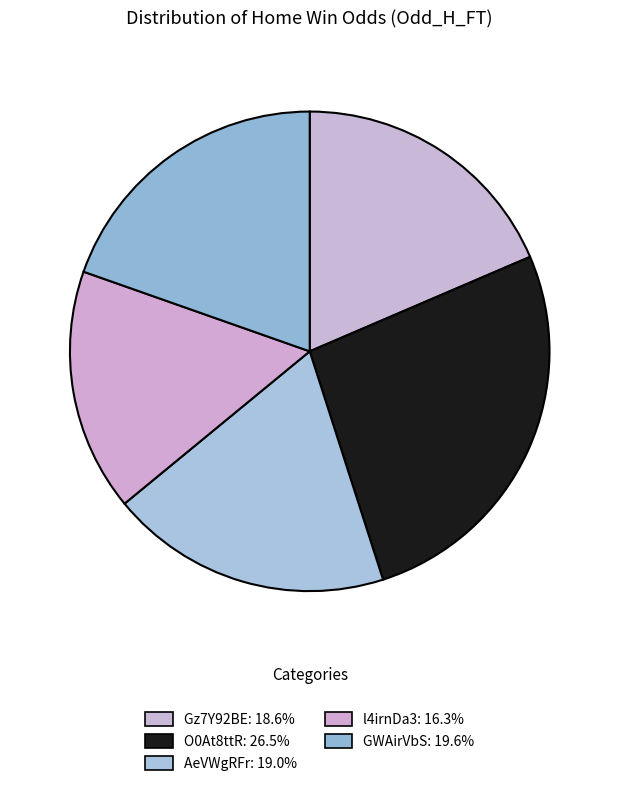

How much of the chart is everything except AeVWgRFr?

81.0%